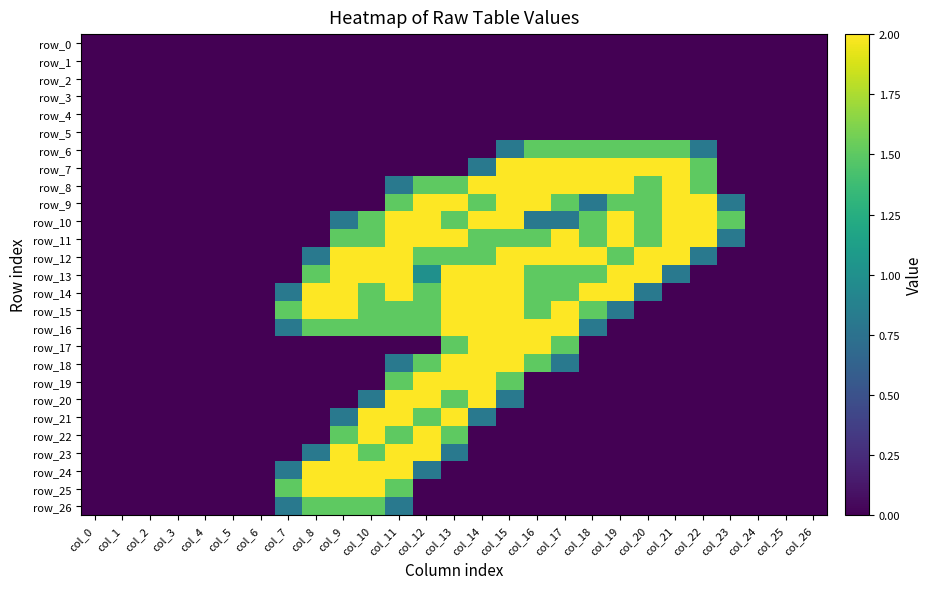

How many categories are shown in the chart?

27